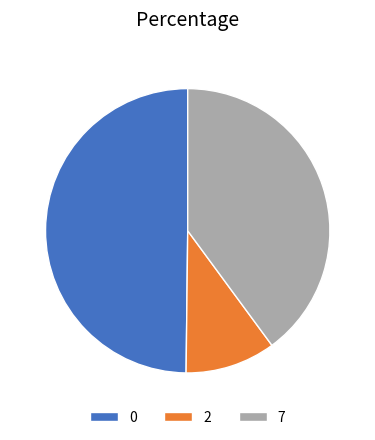

Is there any slice that represents more than half of the pie?

No